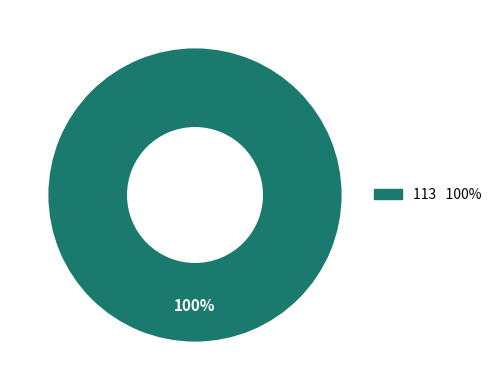

Is there any slice that represents more than half of the pie?

Yes